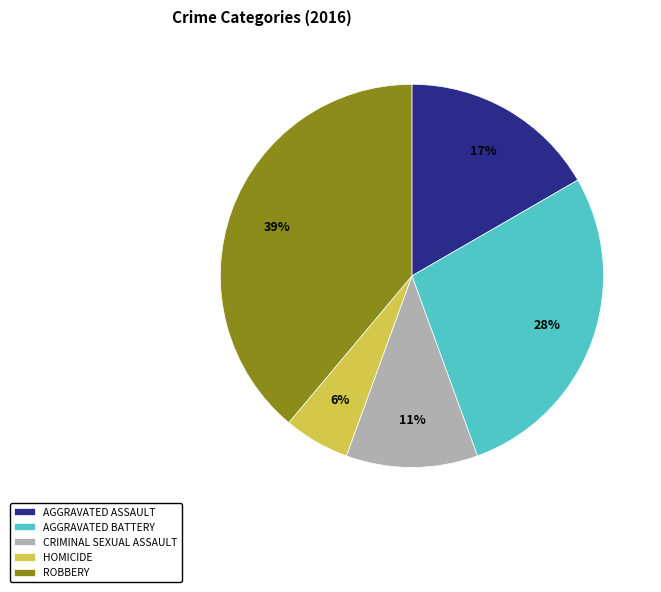

What percentage is the ROBBERY slice, to the nearest percent?

39%